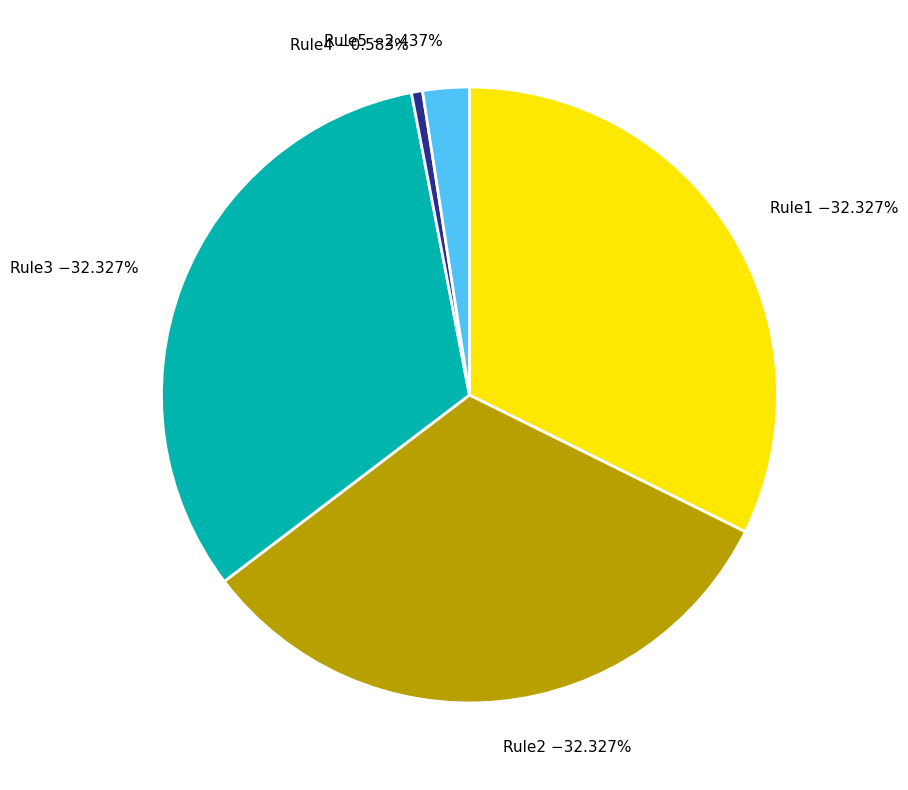

Does Rule3 represent more than half of the total?

No